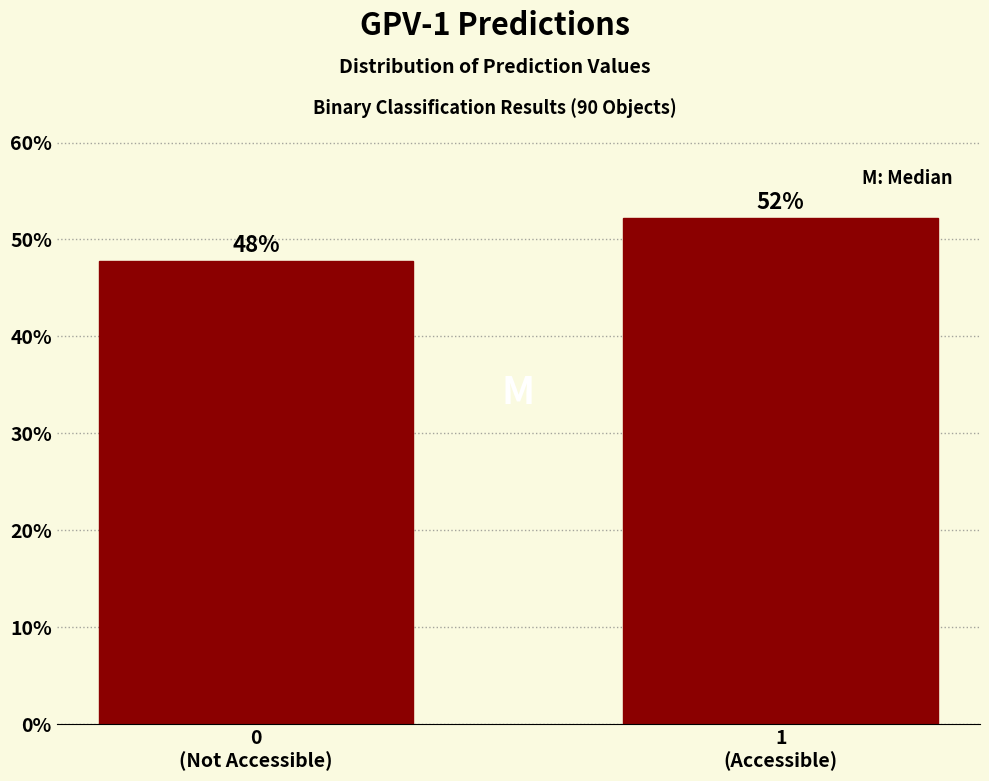

What is the sum of all values?

100.0